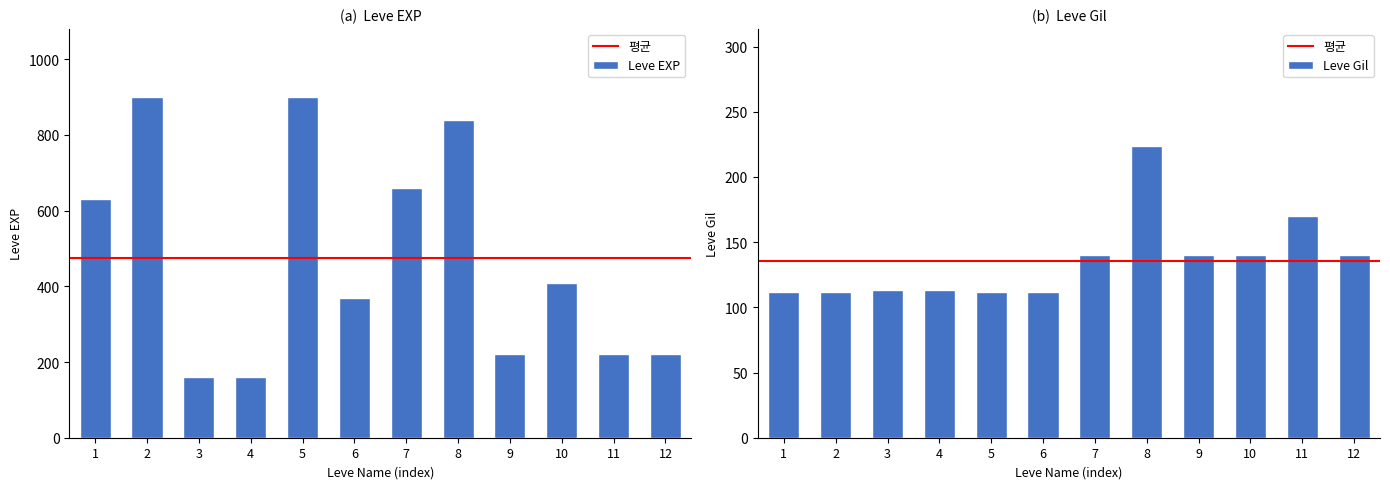

What is the highest value of the Leve Gil series?

224